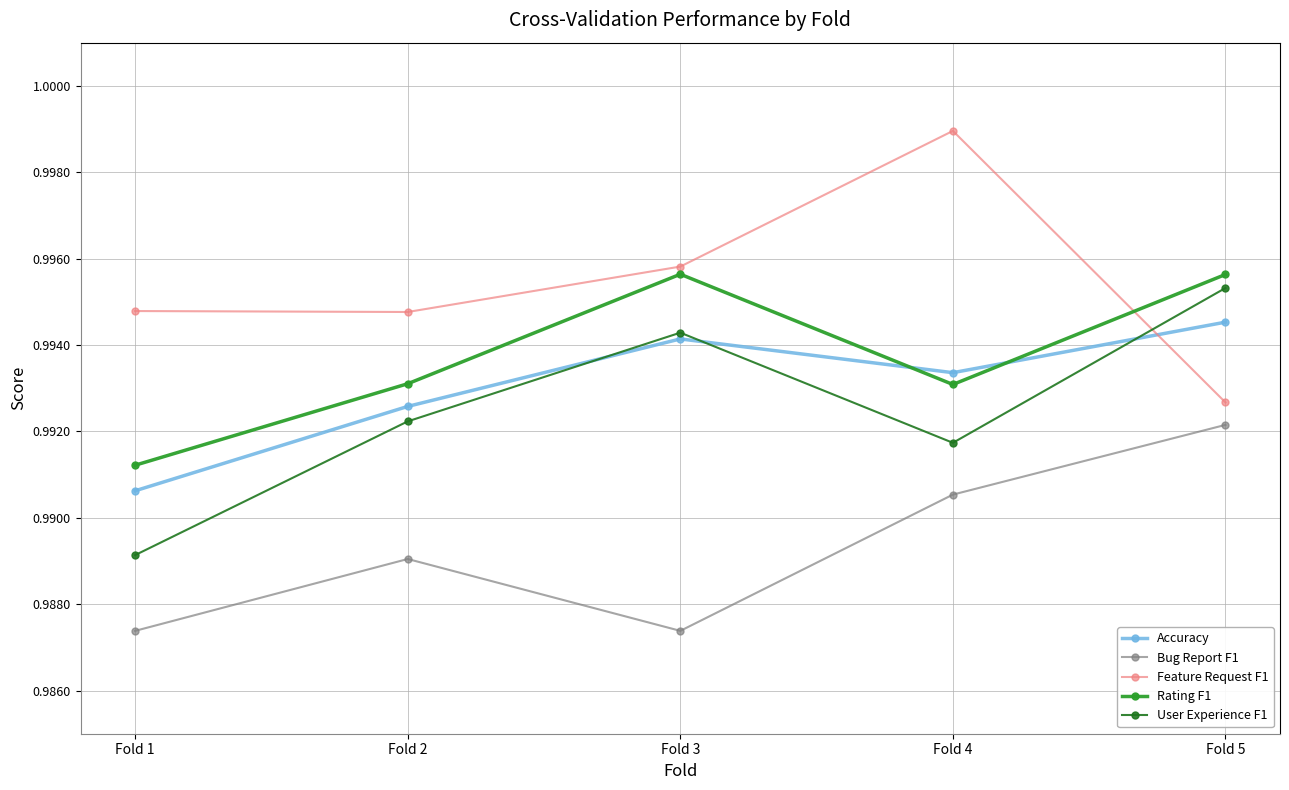

At which label does Accuracy reach its peak?

Fold 5